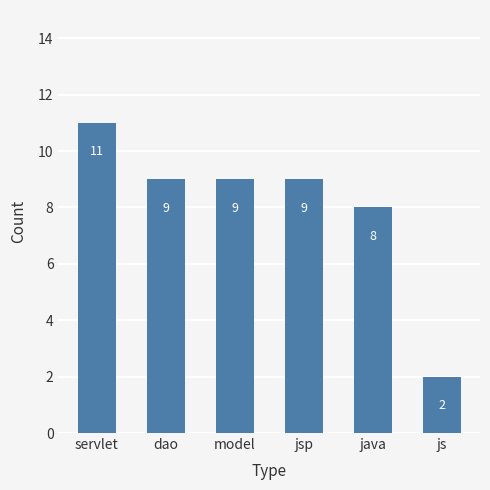

What is the smallest value displayed?

2